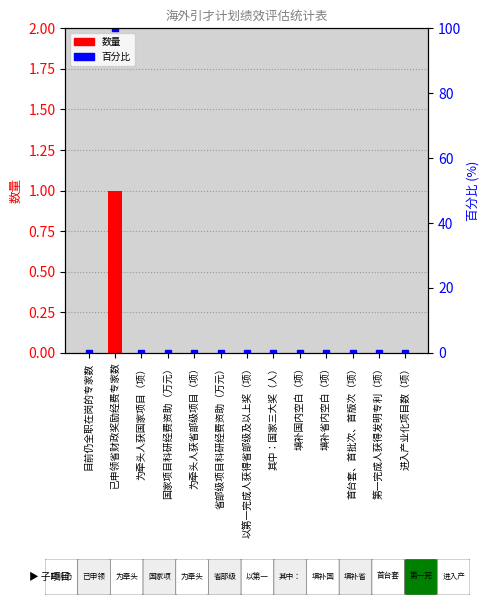

Rank the series at 为牵头人获国家项目（项） from highest to lowest value.

数量, 百分比